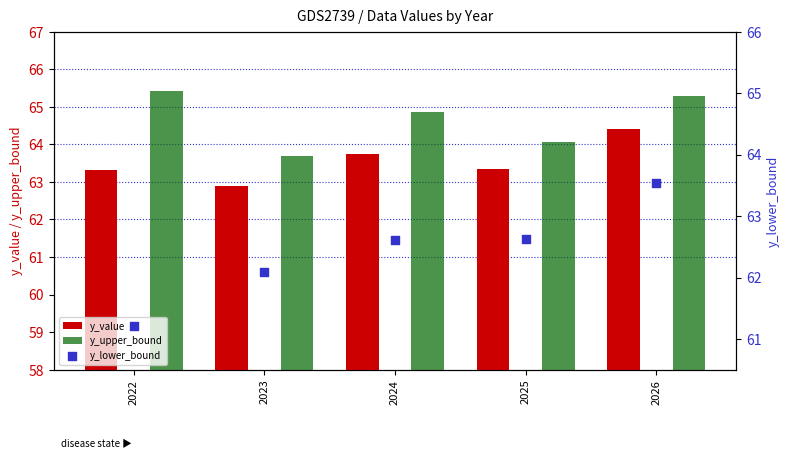

Which series contains the lowest Y value?

y_lower_bound